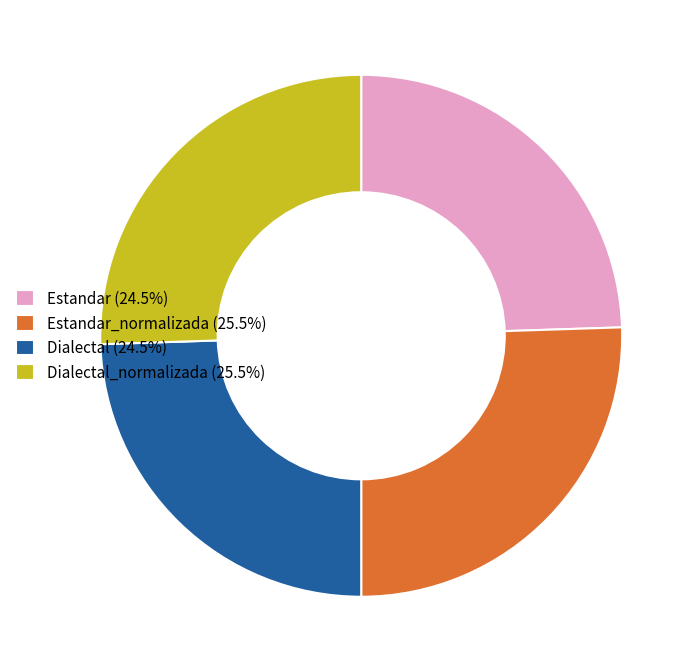

Approximately how many times larger is the value at Estandar_normalizada (25.5%) compared to Estandar (24.5%)?

1.0